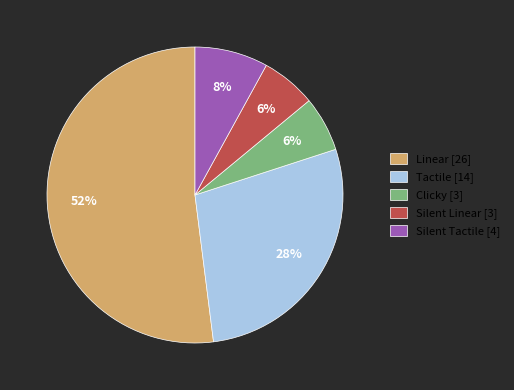

Is the sum of Linear and Silent Tactile greater than half?

Yes